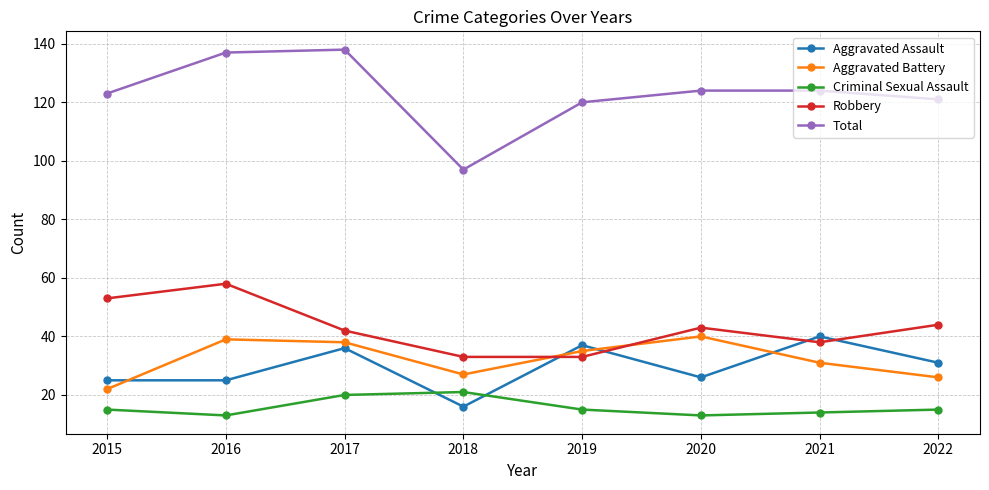

At how many categories does at least one series exceed 87?

8